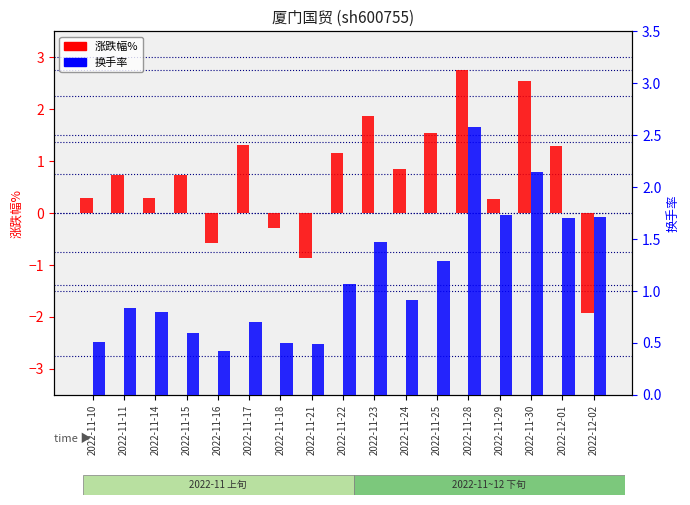

Reading left to right, transcribe all the data shown in this chart.

涨跌幅%: 0.3	0.7	0.3	0.7	-0.6	1.3	-0.3	-0.9	1.2	1.9	0.8	1.5	2.8	0.3	2.5	1.3	-1.9
换手率: 0.5	0.8	0.8	0.6	0.4	0.7	0.5	0.5	1.1	1.5	0.9	1.3	2.6	1.7	2.1	1.7	1.7